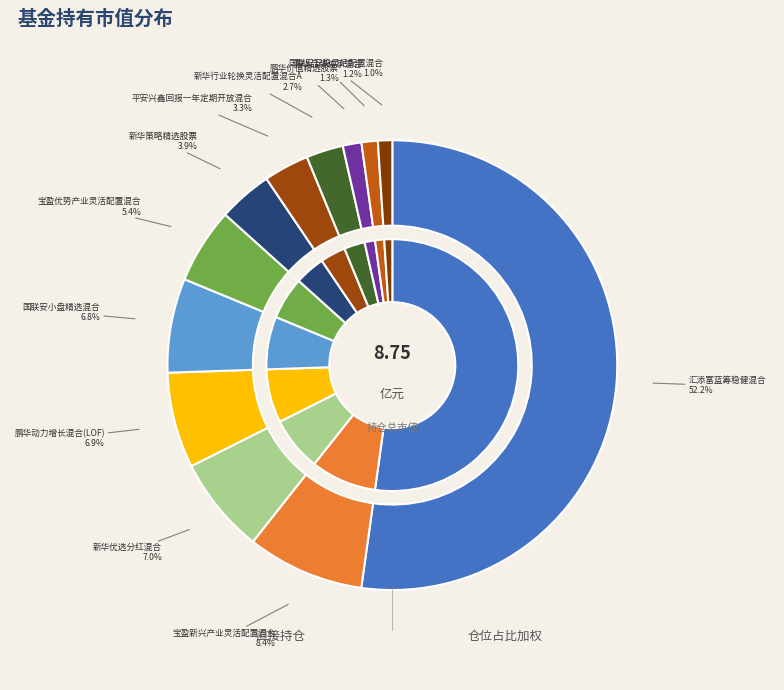

Count the number of slices in the pie.

12